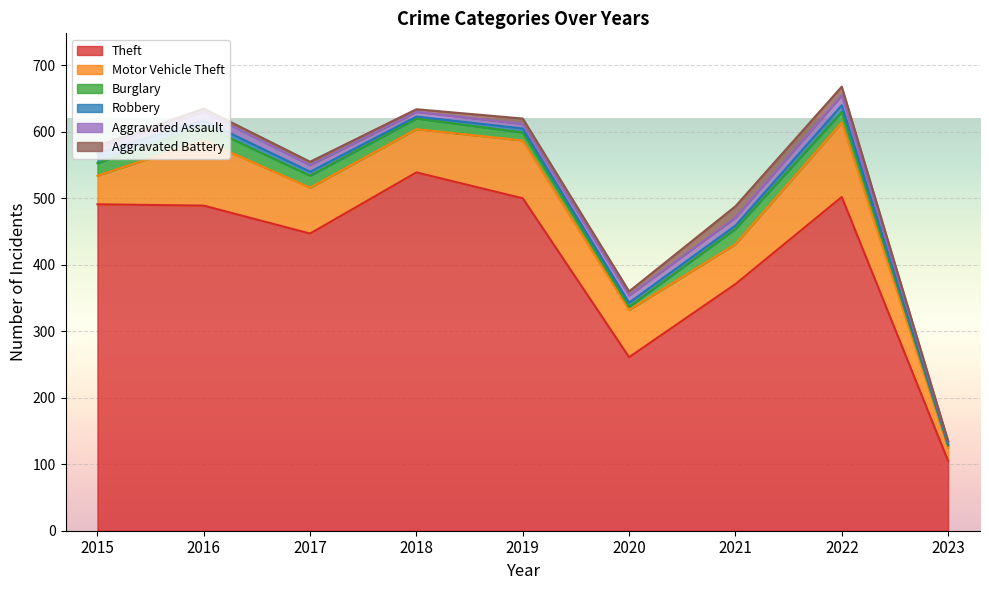

List the series in order of their peak value, highest first.

Theft, Motor Vehicle Theft, Burglary, Aggravated Battery, Robbery, Aggravated Assault